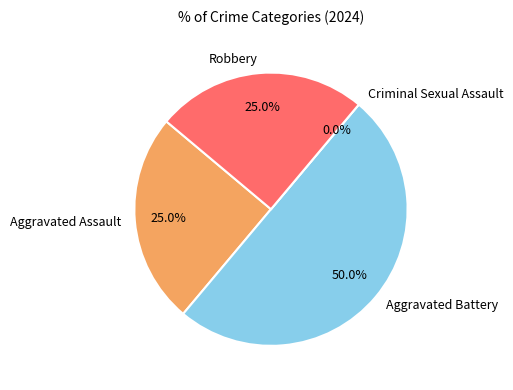

Combined, do Robbery and Criminal Sexual Assault account for over 50%?

No